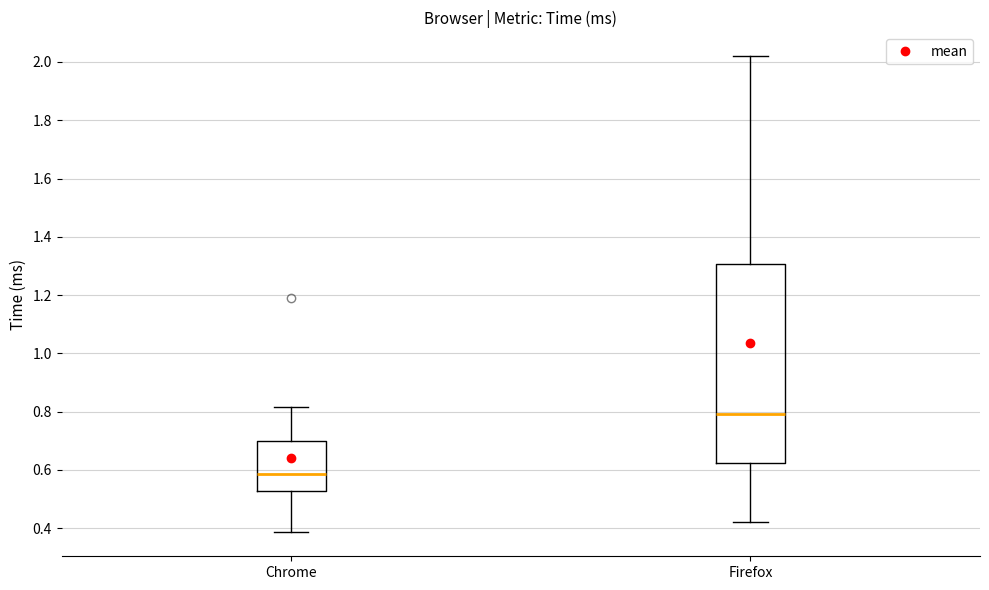

Reading left to right, read every box against the y-axis: the position of its median line, the range the box covers, and the ends of its whiskers. The values are not printed on the chart, so give them approximately, as read against the axis.

Chrome: median 0.58, box 0.52 to 0.70, whiskers 0.38 to 0.82
Firefox: median 0.80, box 0.62 to 1.30, whiskers 0.42 to 2.02